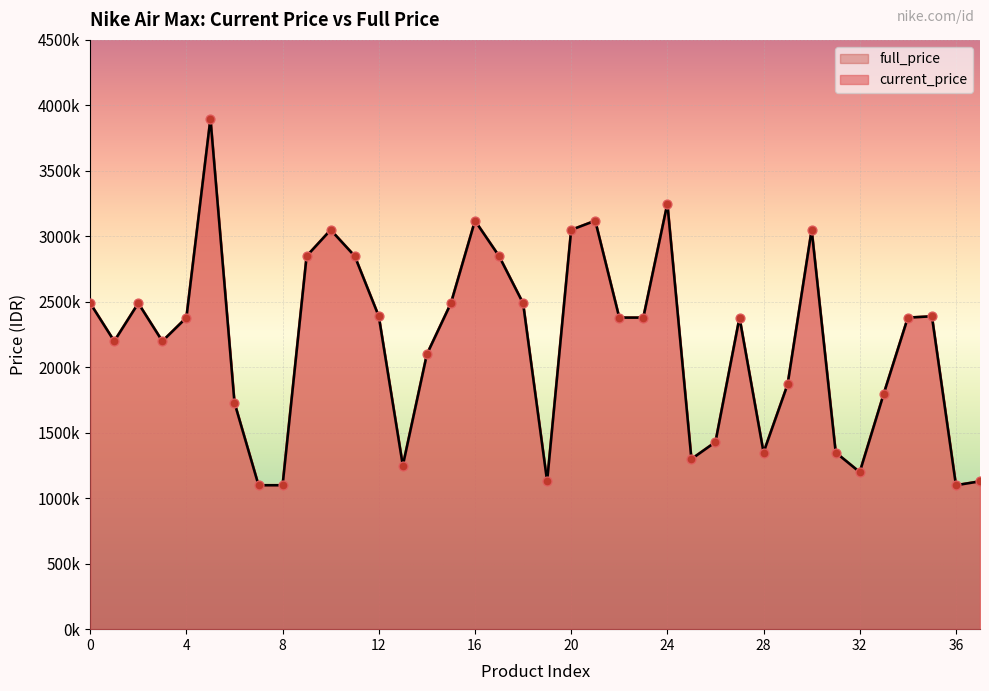

Which series contains the highest Y value?

current_price